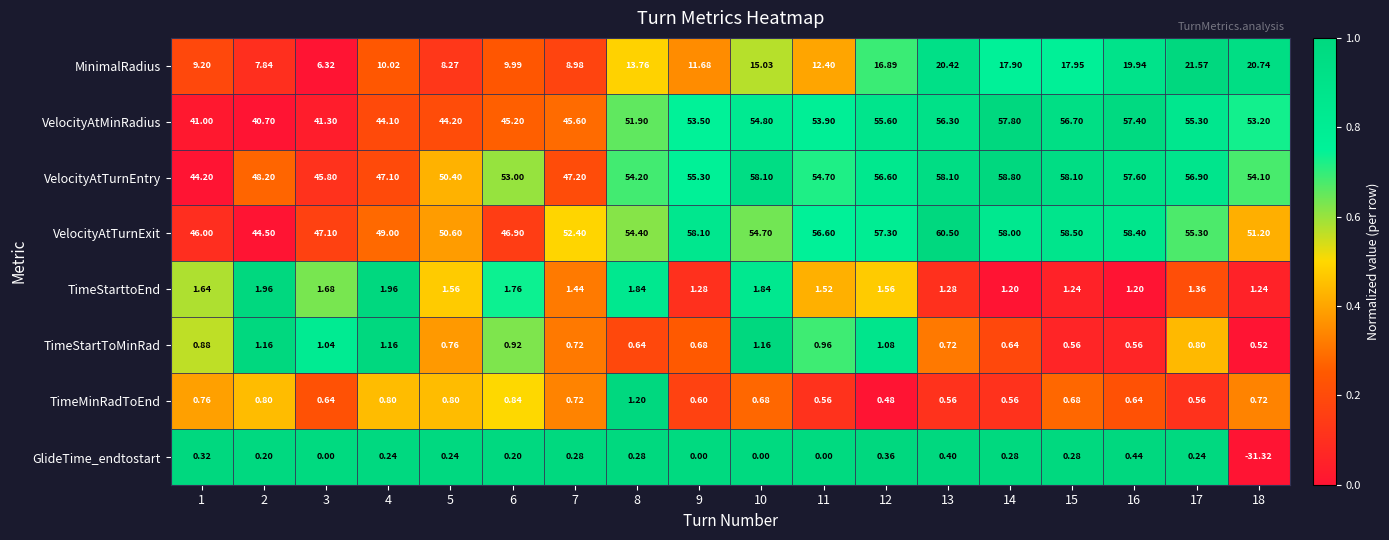

Which series changed the most between 2 and 7?

VelocityAtTurnExit